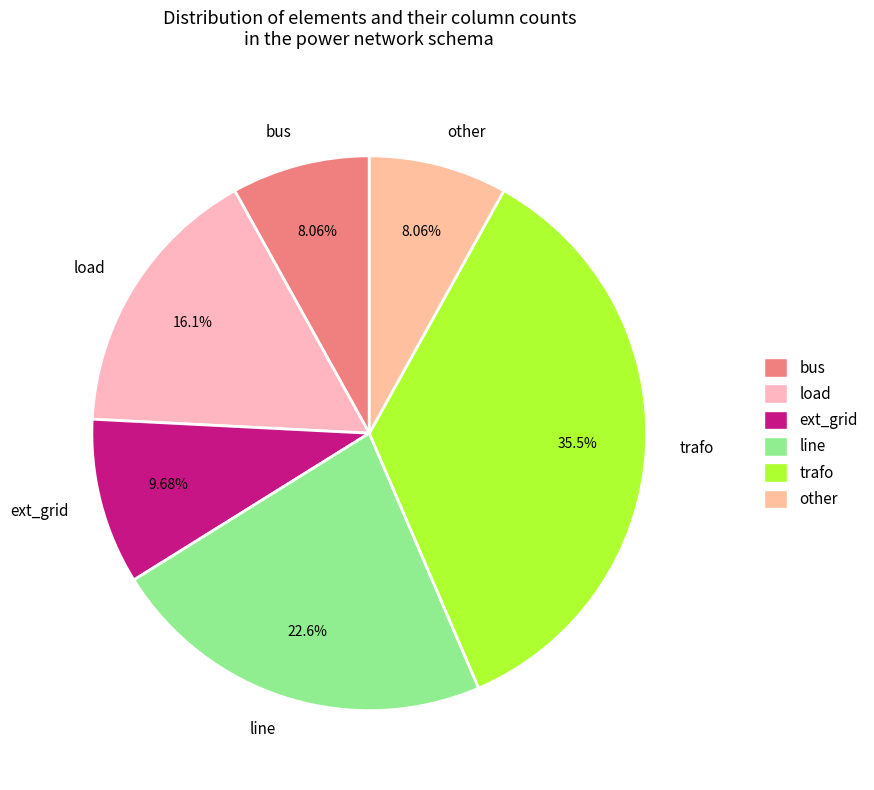

The trafo slice represents 35% of the pie. True or false?

True